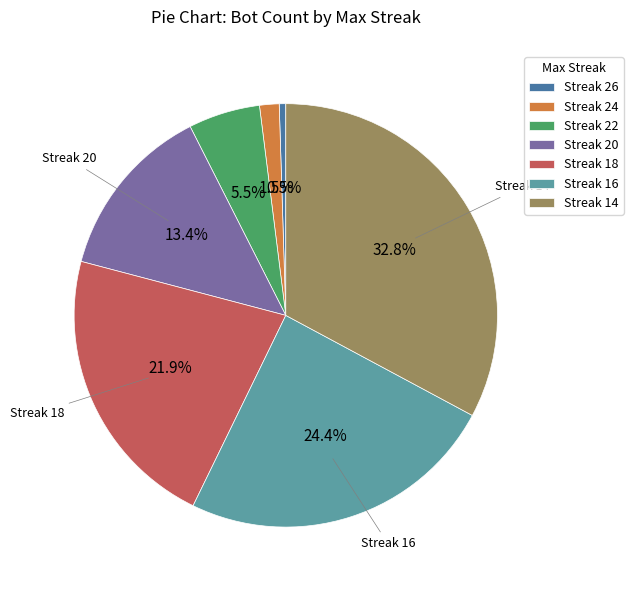

Is there a majority slice in this chart?

No